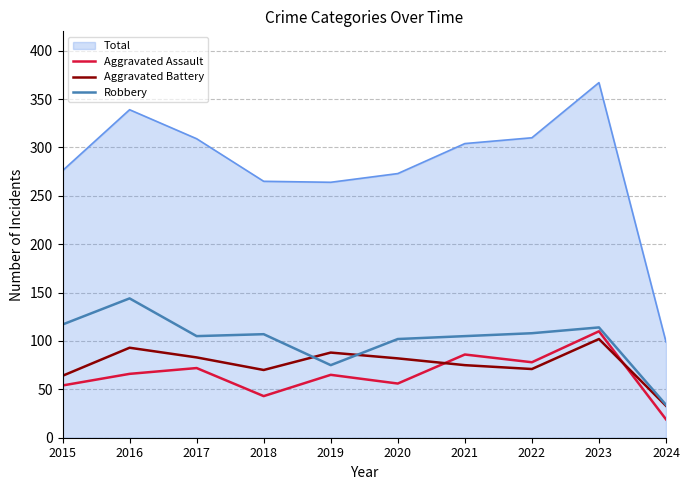

Which series changed the most between 2021 and 2024?

Total